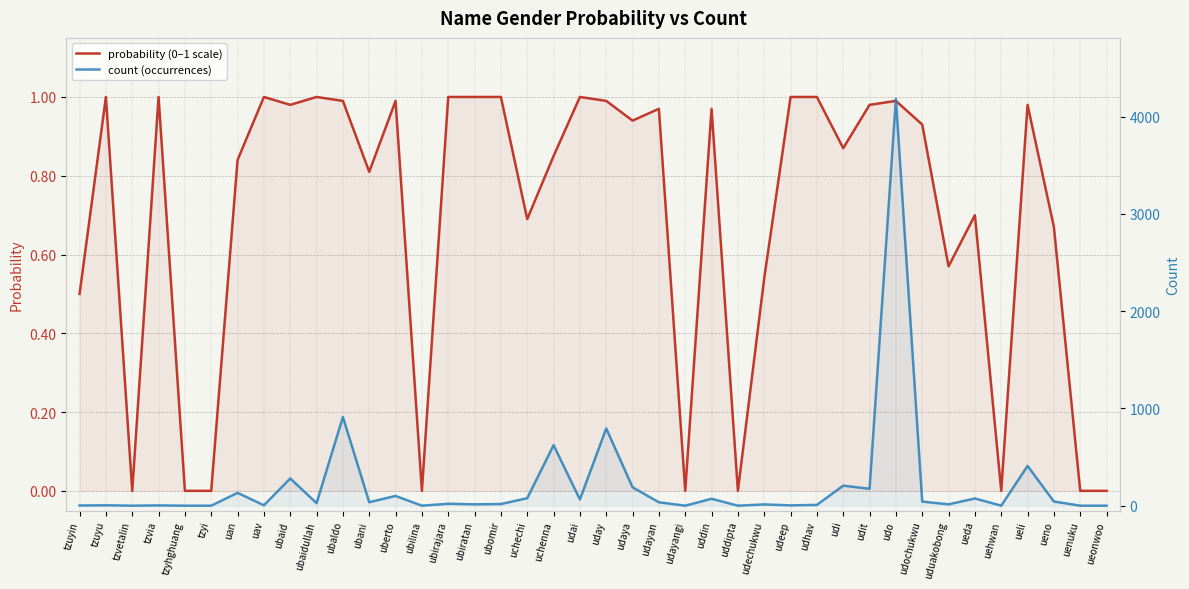

Reading left to right, list all the values displayed in this chart.

probability (0–1 scale): 0.5	1.0	0.0	1.0	0.0	0.0	0.8	1.0	1.0	1.0	1.0	0.8	1.0	0.0	1.0	1.0	1.0	0.7	0.8	1.0	1.0	0.9	1.0	0.0	1.0	0.0	0.5	1.0	1.0	0.9	1.0	1.0	0.9	0.6	0.7	0.0	1.0	0.7	0.0	0.0
count (occurrences): 2.0	4.0	0.0	3.0	0.0	0.0	132.0	4.0	280.0	26.0	912.0	36.0	100.0	0.0	20.0	14.0	17.0	77.0	622.0	64.0	794.0	189.0	35.0	0.0	71.0	0.0	13.0	3.0	8.0	206.0	174.0	4182.0	42.0	14.0	74.0	0.0	409.0	43.0	0.0	0.0